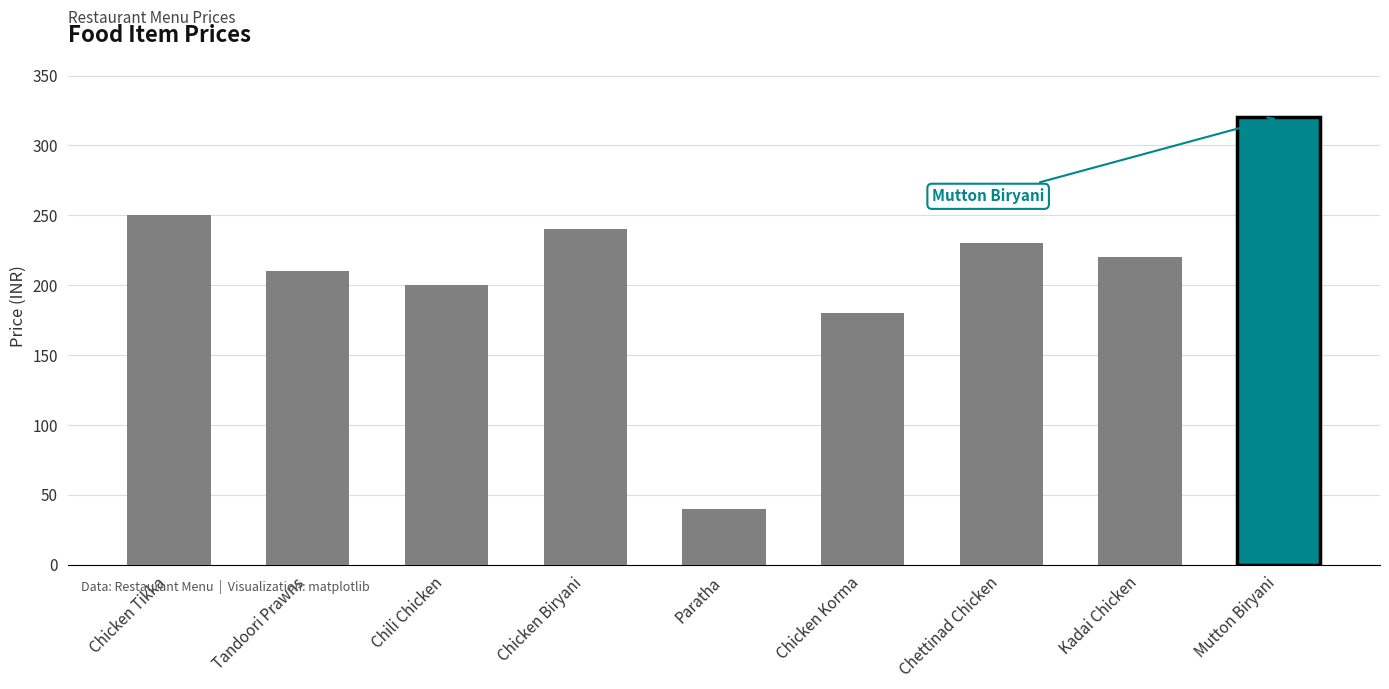

Rank the categories by value from highest to lowest.

Mutton Biryani, Chicken Tikka, Chicken Biryani, Chettinad Chicken, Kadai Chicken, Tandoori Prawns, Chili Chicken, Chicken Korma, Paratha